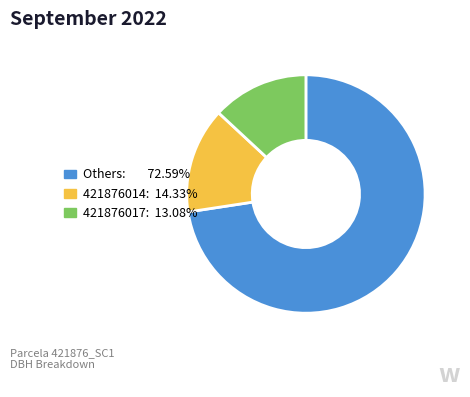

Is there a majority slice in this chart?

Yes